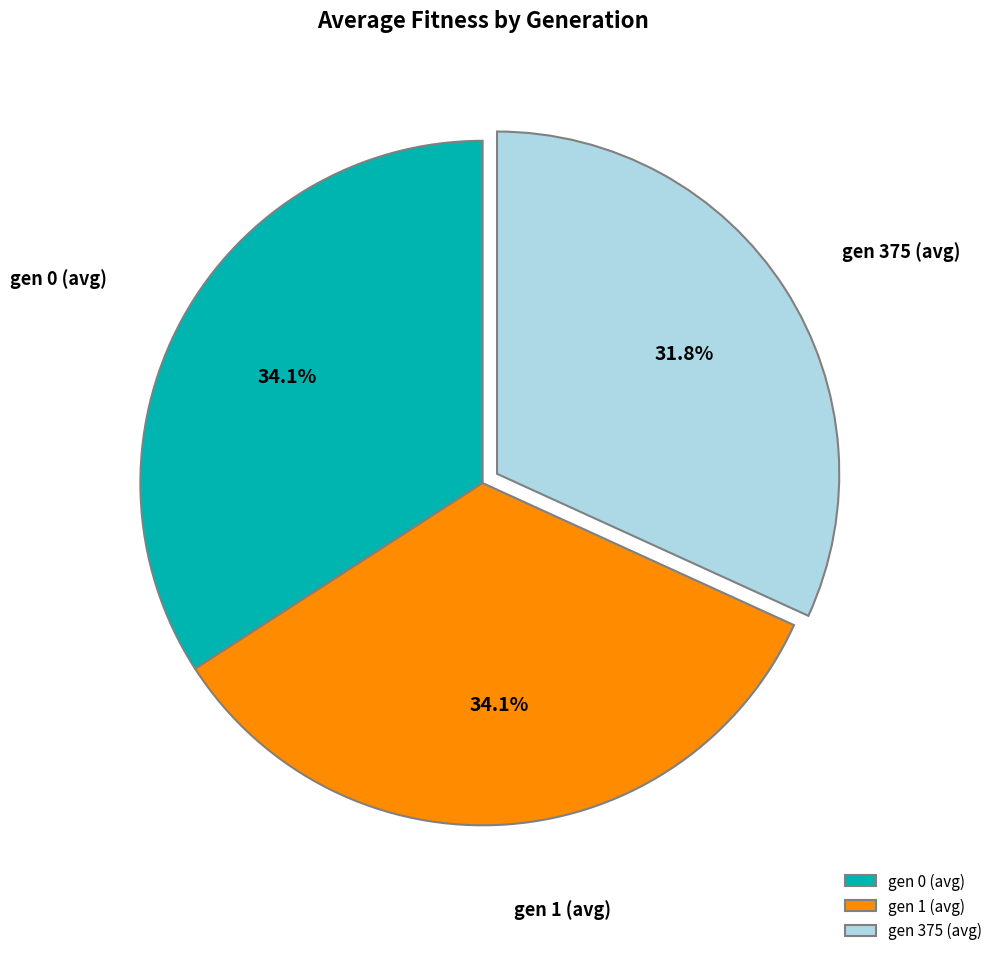

Is it true that gen 1 (avg) is 34% of the pie?

True